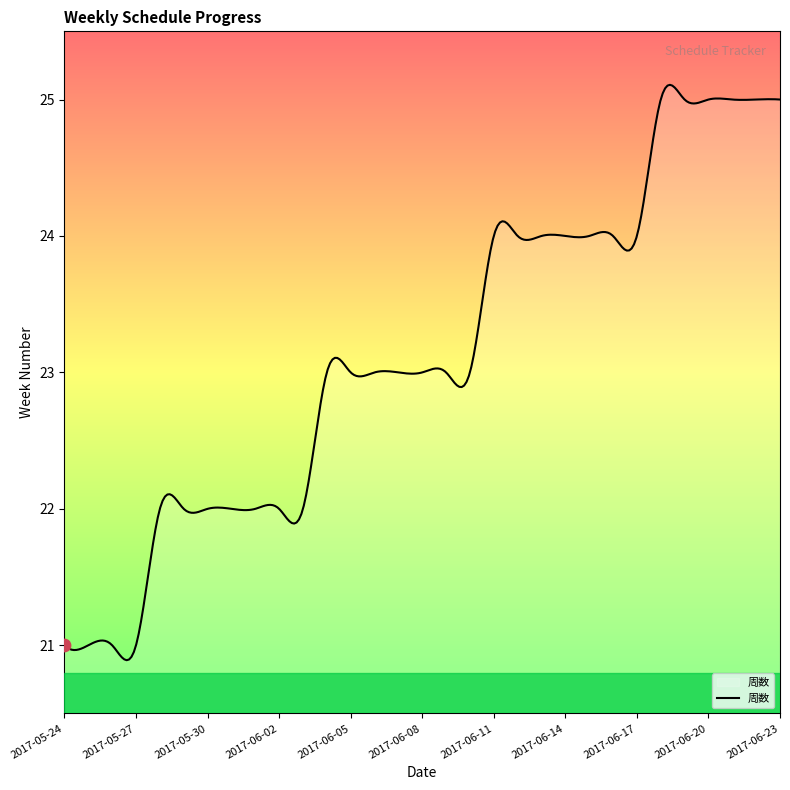

What is the greatest value displayed?

25.1